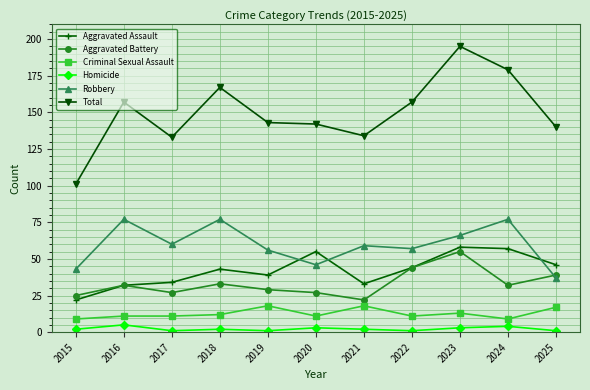

What is the difference between the maximum and minimum values in the Homicide series?

4